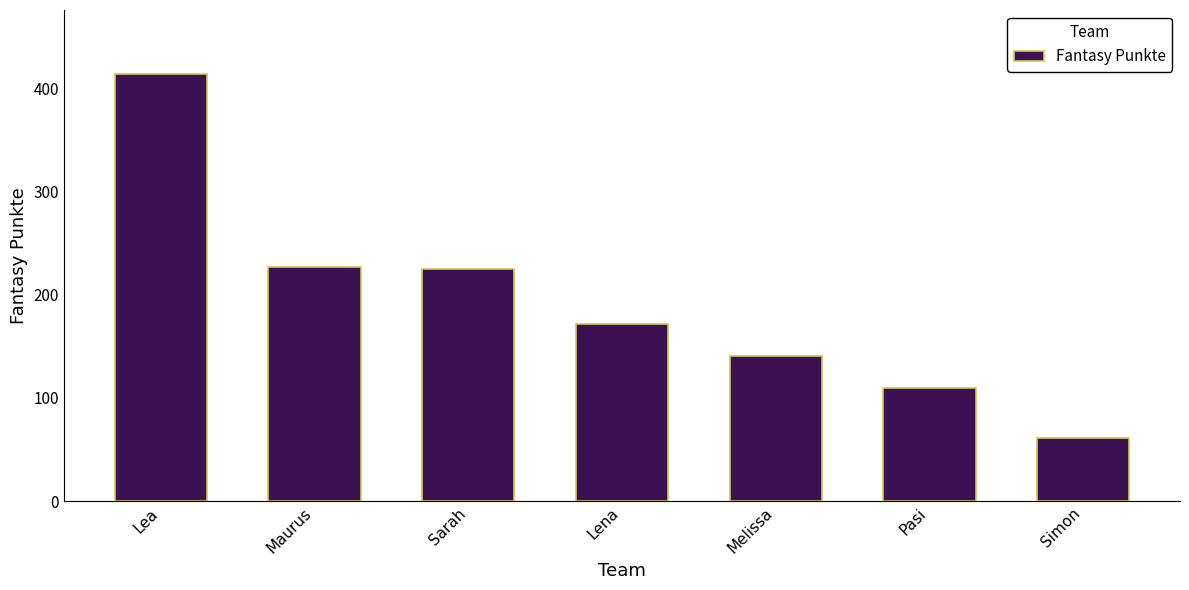

Between Lea and Sarah, which is larger?

Lea